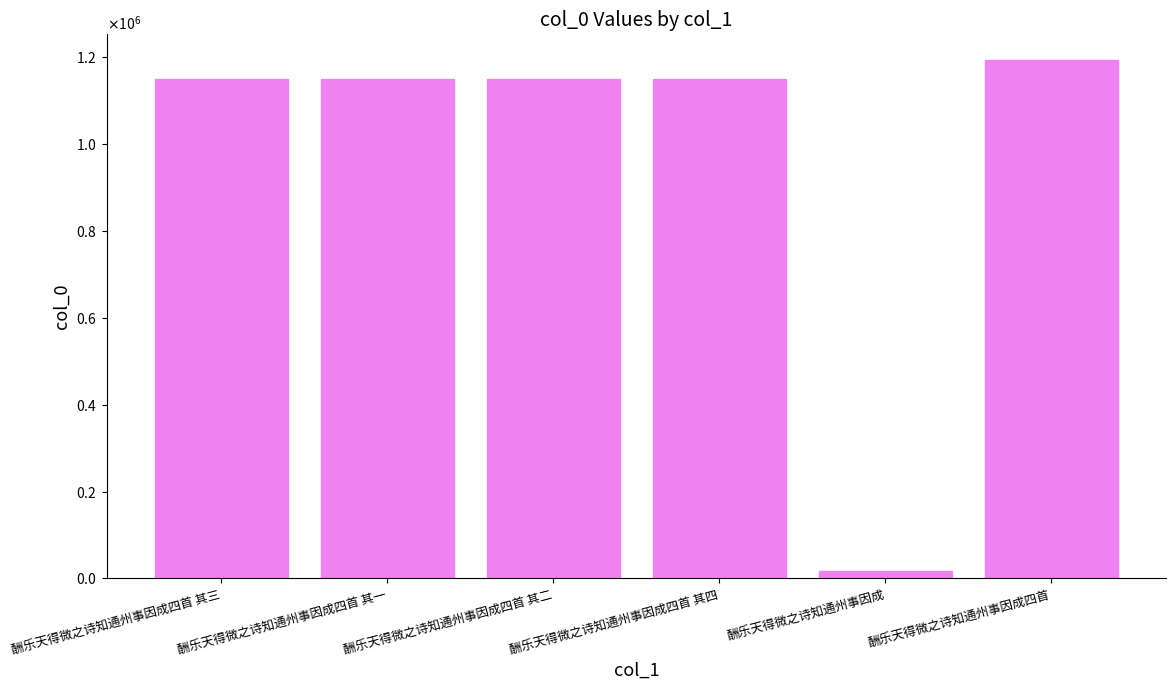

Reading left to right, list all the values displayed in this chart.

酬乐天得微之诗知通州事因成四首 其三=1149492	酬乐天得微之诗知通州事因成四首 其一=1149490	酬乐天得微之诗知通州事因成四首 其二=1149491	酬乐天得微之诗知通州事因成四首 其四=1149493	酬乐天得微之诗知通州事因成=17135	酬乐天得微之诗知通州事因成四首=1193510